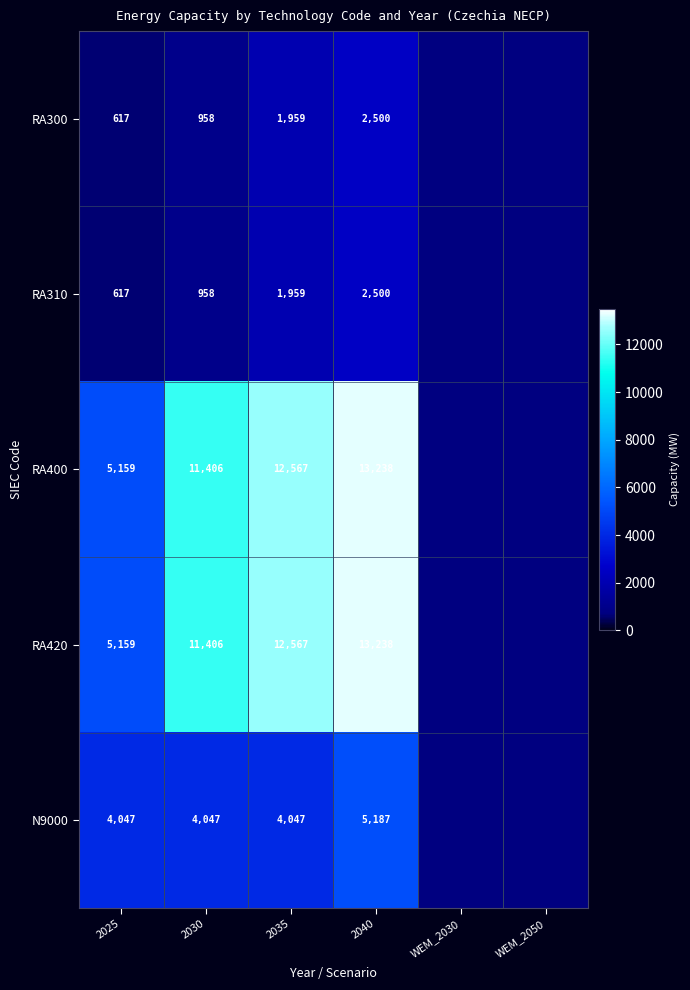

What is the smallest value displayed?

617.0